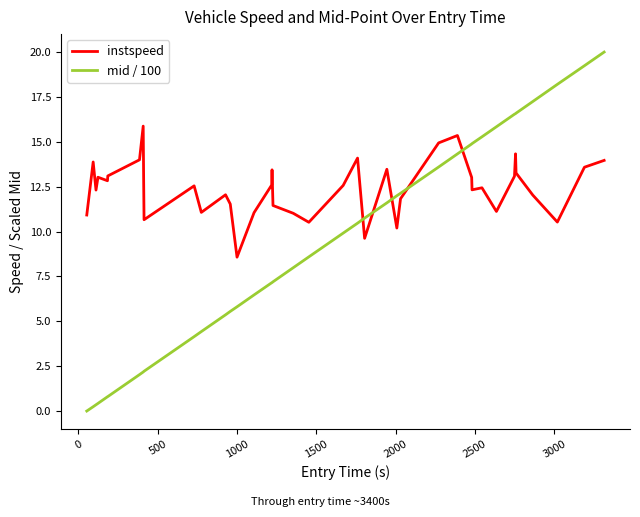

What is the difference between the maximum and minimum values in the mid / 100 series?

20.0